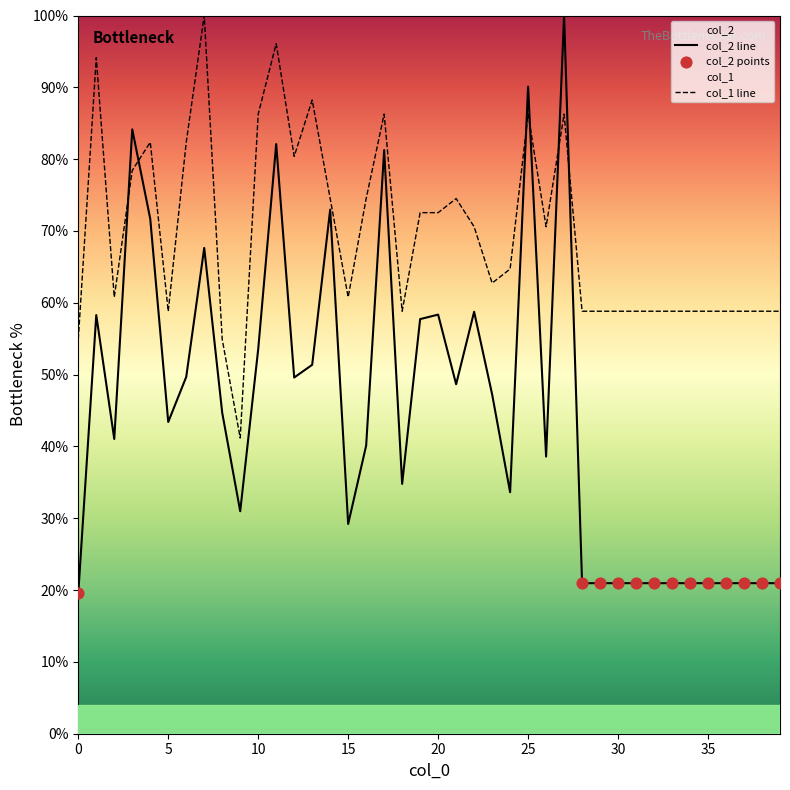

At which category is the sum across all series the highest?

27